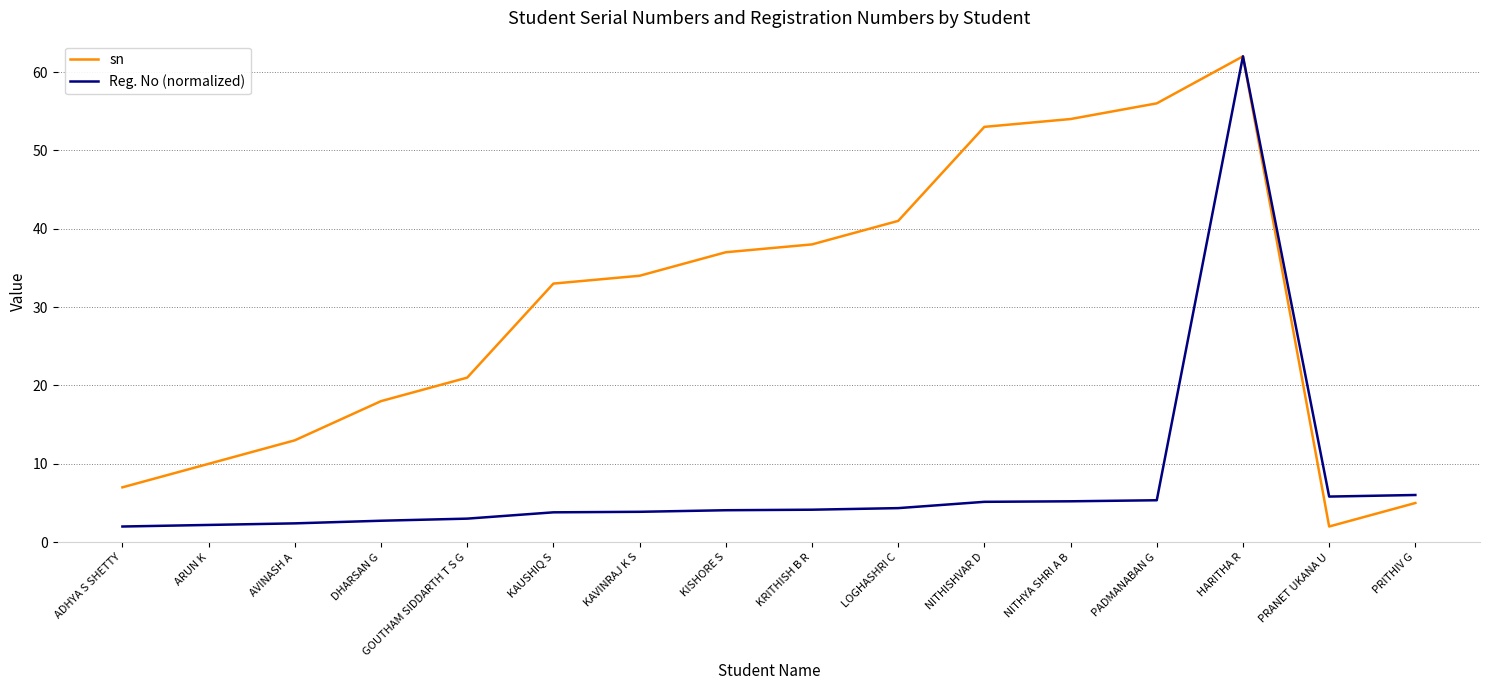

List the series in order of their overall mean, lowest first.

Reg. No (normalized), sn